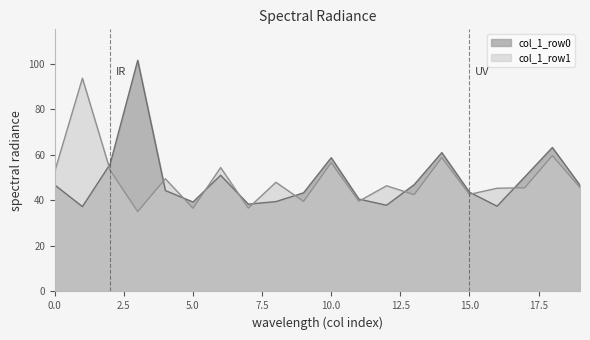

Where is col_1_row0 nearest to the value 69?

18